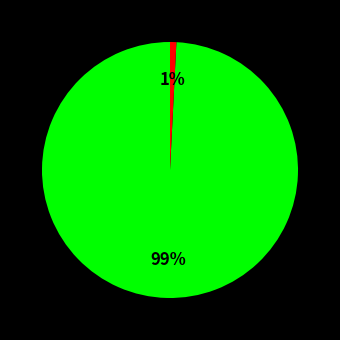

To the nearest percent, what is the difference between the largest and smallest slice percentages?

98%